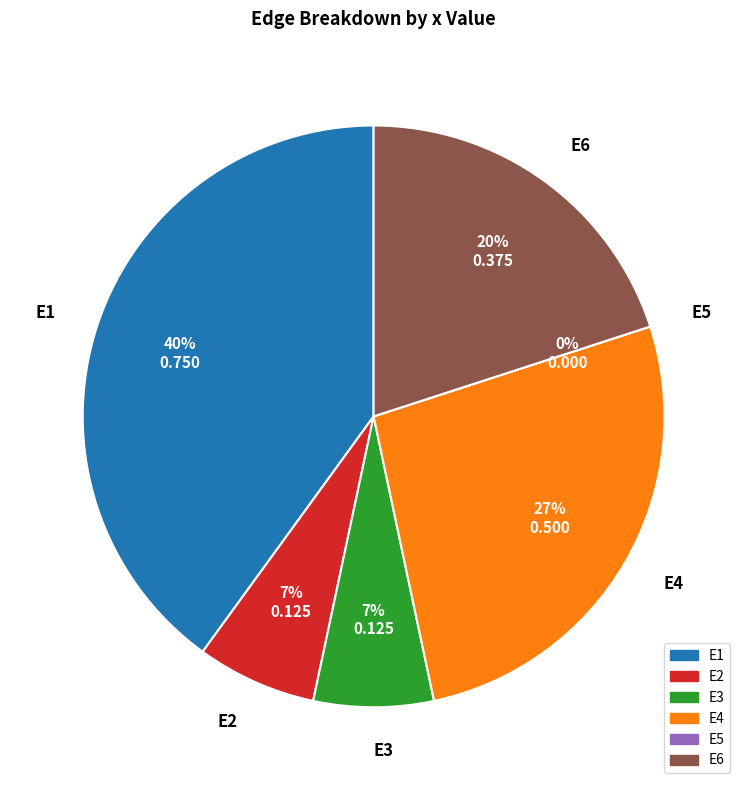

Which slice is the largest?

E1